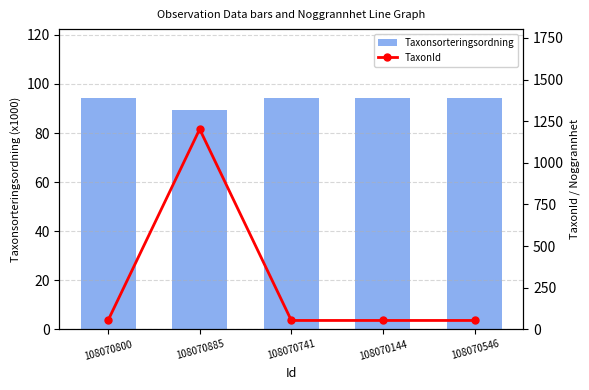

What is the difference between the TaxonId values at 108070885 and 108070144?

1149.0